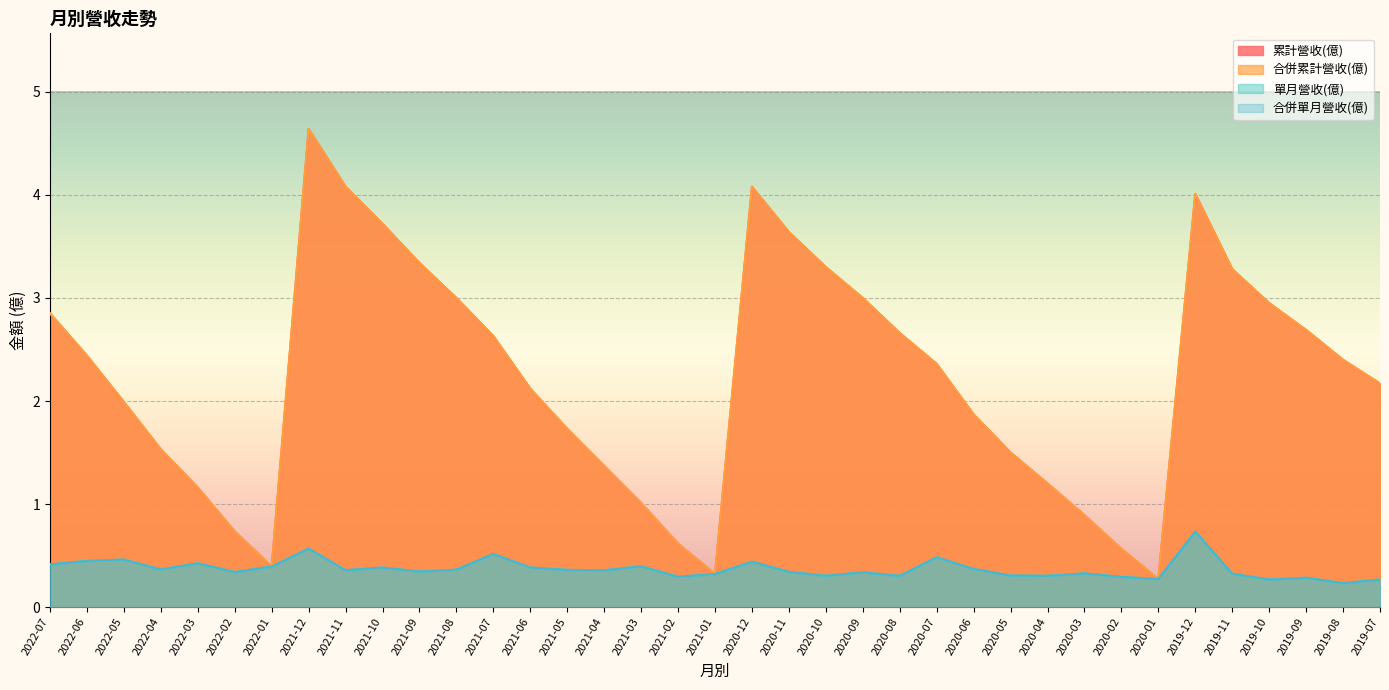

What is the spread (max minus min) of values at 2021-12?

4.1